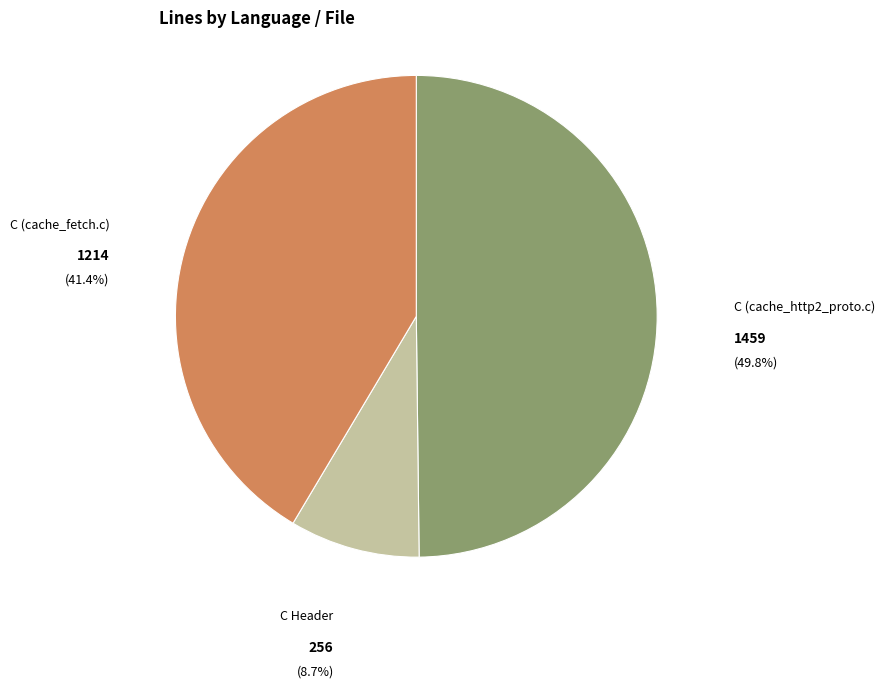

To the nearest percent, what is the difference between the C (cache_fetch.c) and C (cache_http2_proto.c) slice percentages?

8%